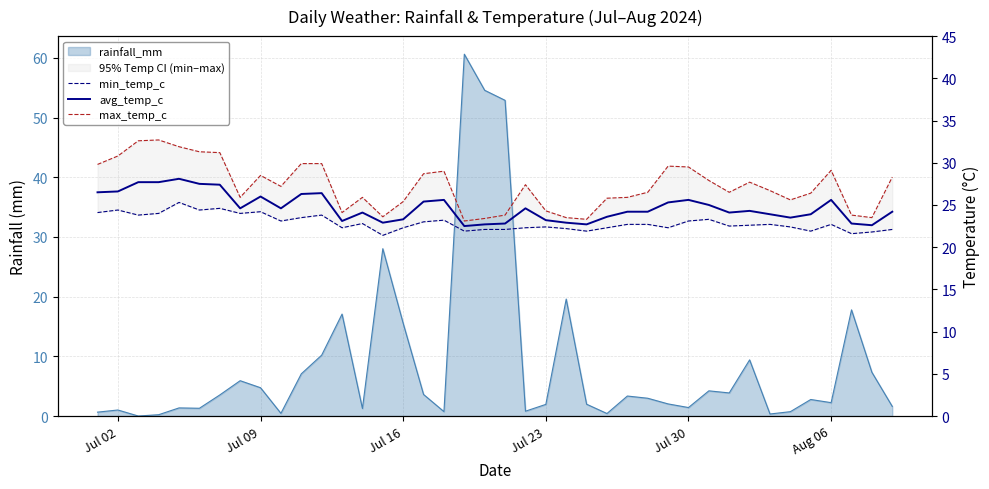

What is the difference between the maximum and minimum values in the max_temp_c series?

9.6